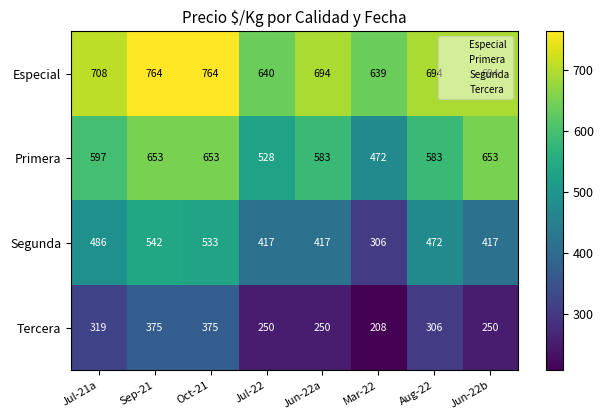

Which series has the largest range (max minus min)?

Segunda